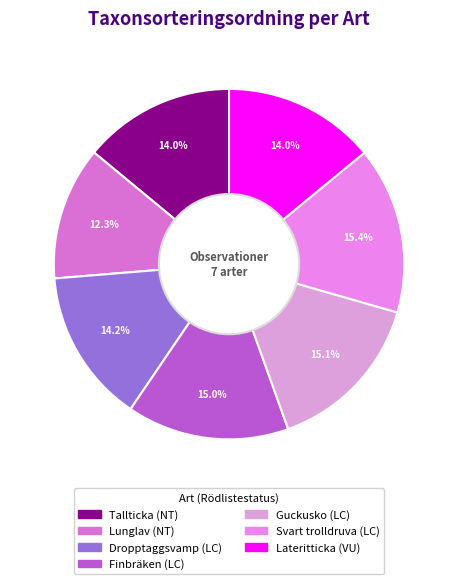

What is the smallest slice in the pie chart?

Lunglav